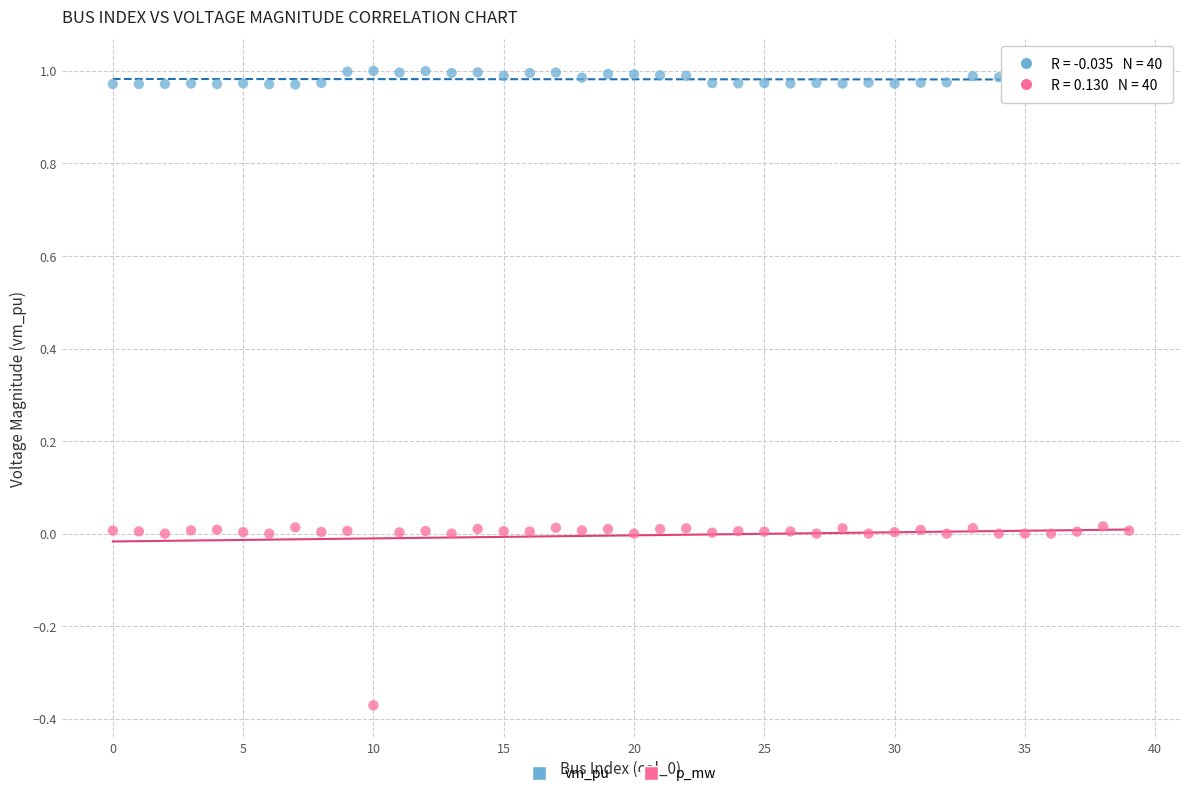

Across all data points, what is the range of Y values (max minus min)?

1.4